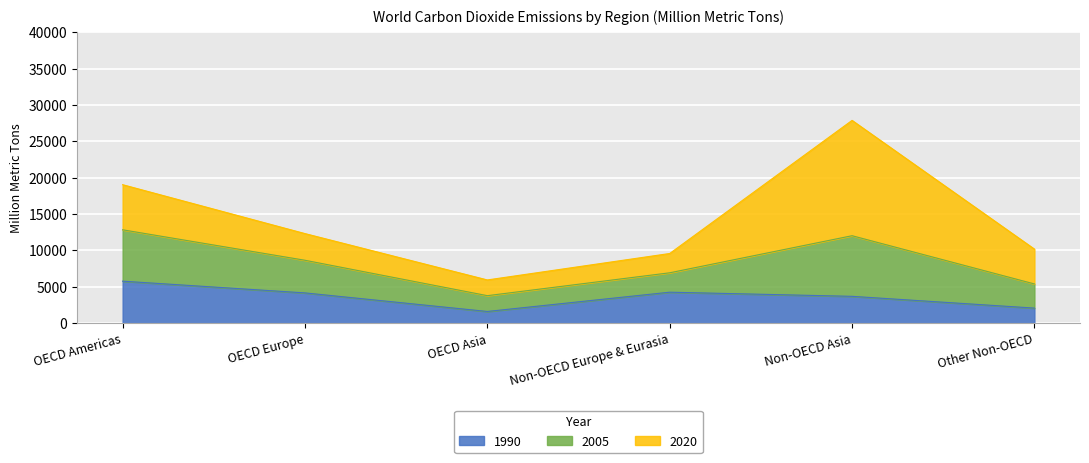

True or false: 2005 and 2020 intersect in this chart.

True